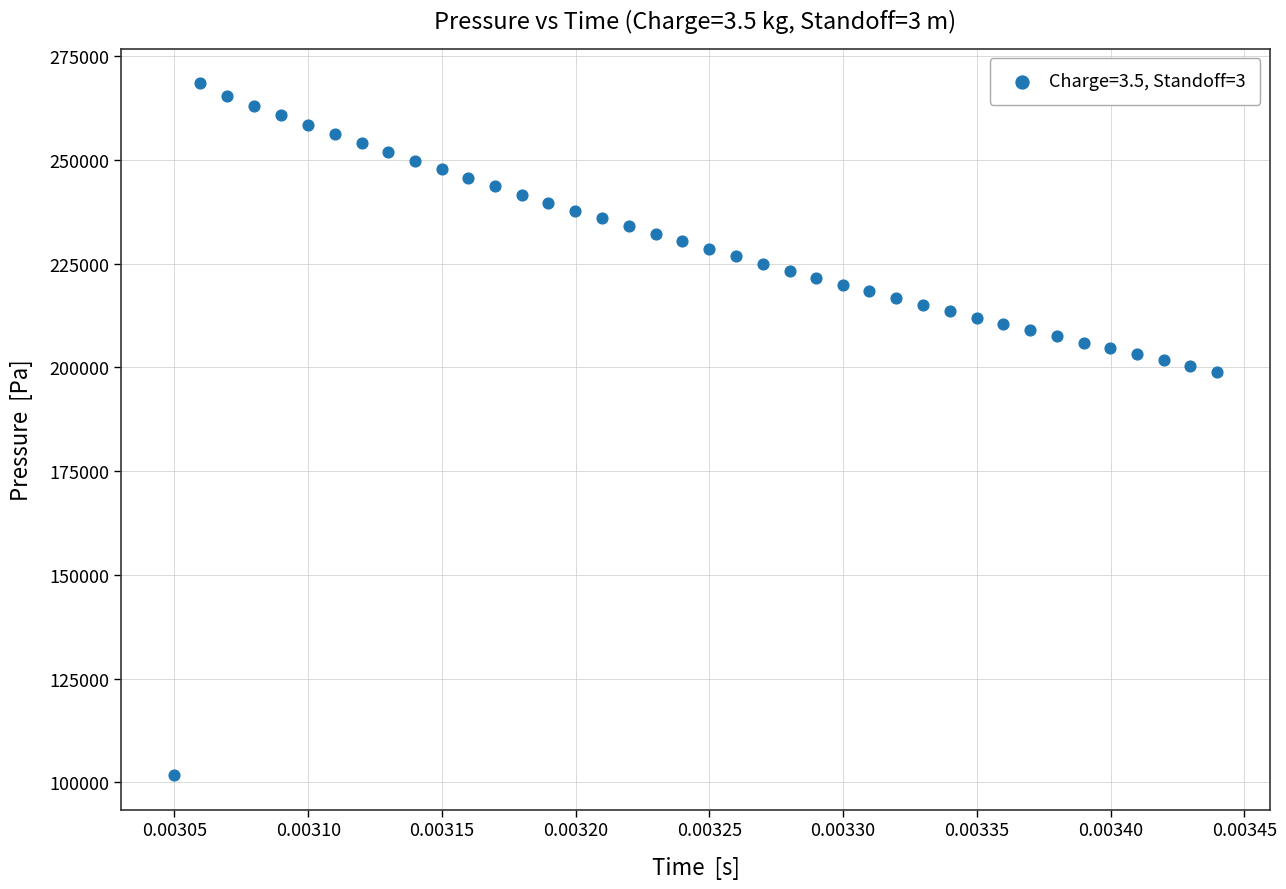

How many points are shown in the scatter plot?

40